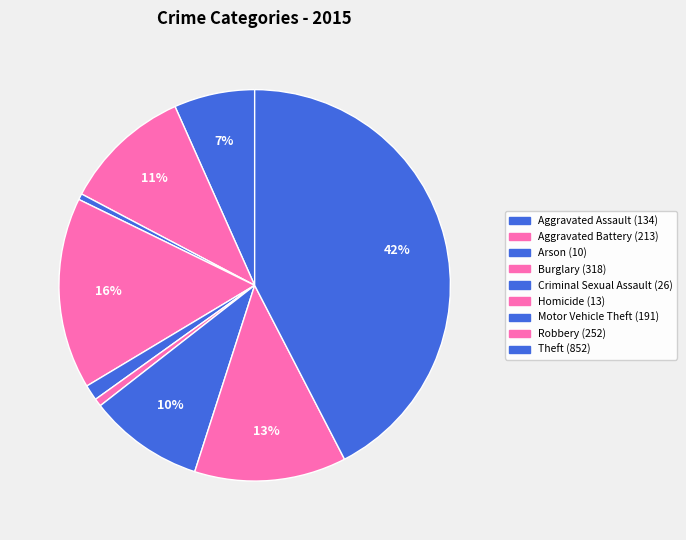

Do Theft and Homicide together represent more than half of the pie?

No